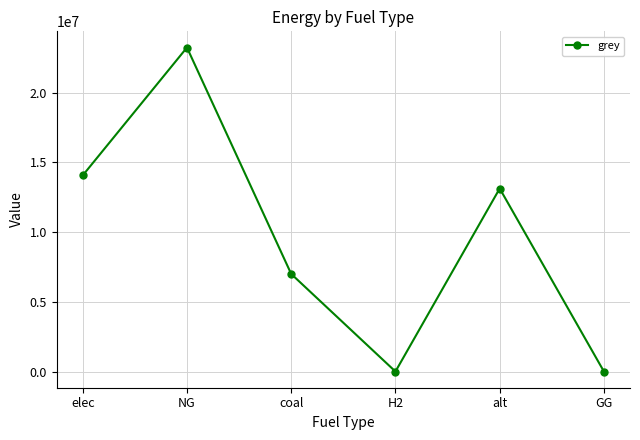

What is the sum of all values?

57437678.5